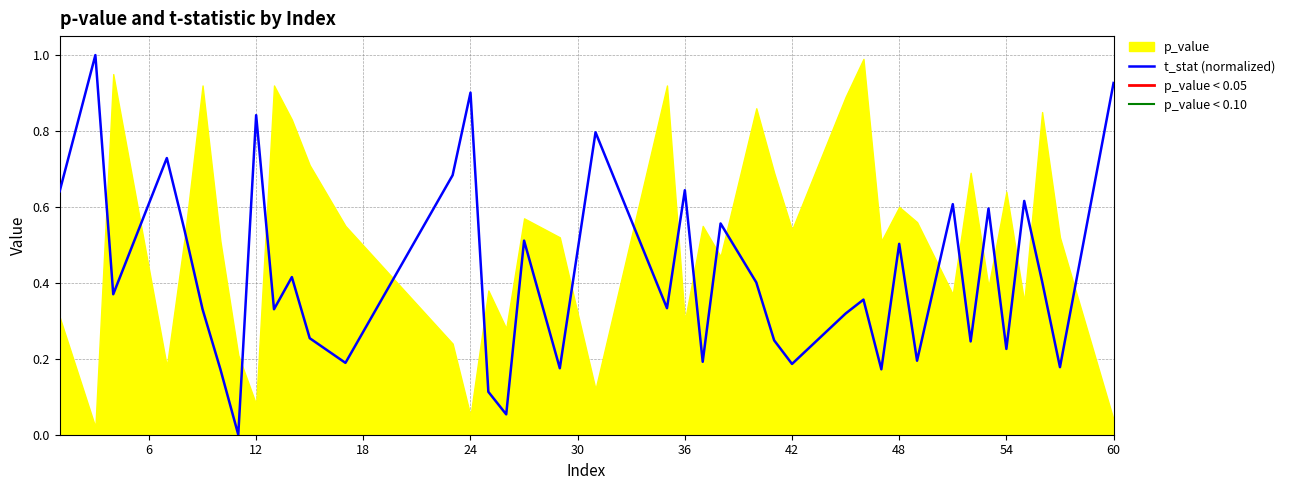

Does the chart have visible grid lines?

Yes